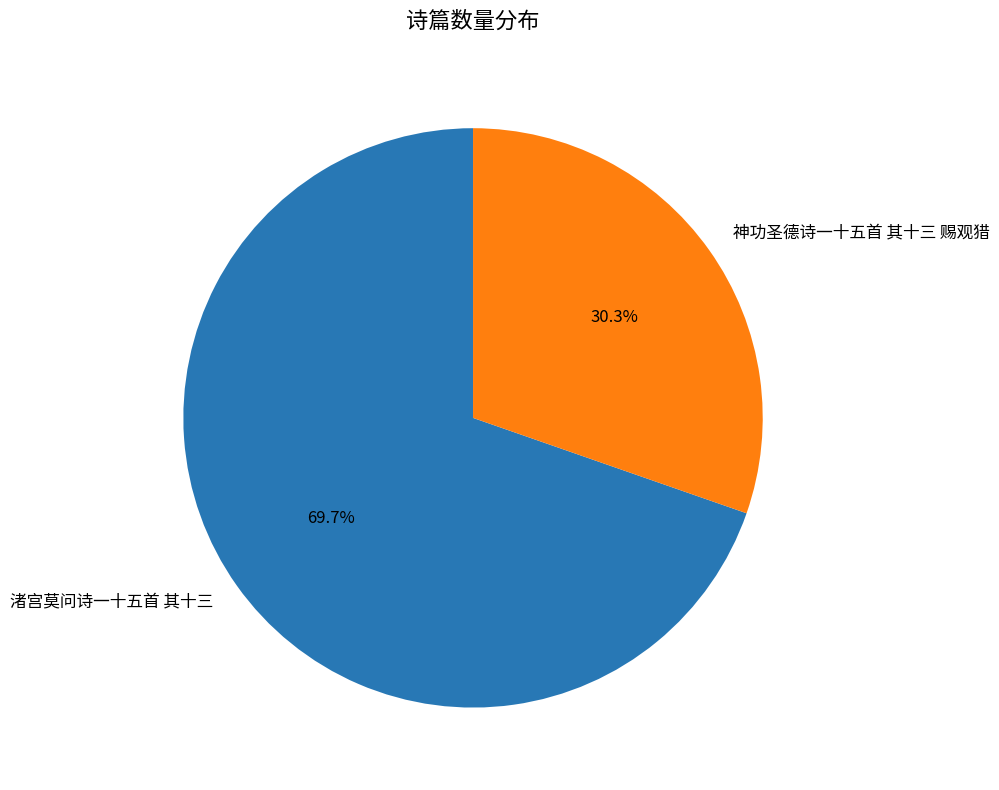

Between 渚宫莫问诗一十五首 其十三 and 神功圣德诗一十五首 其十三 赐观猎, which is larger?

渚宫莫问诗一十五首 其十三